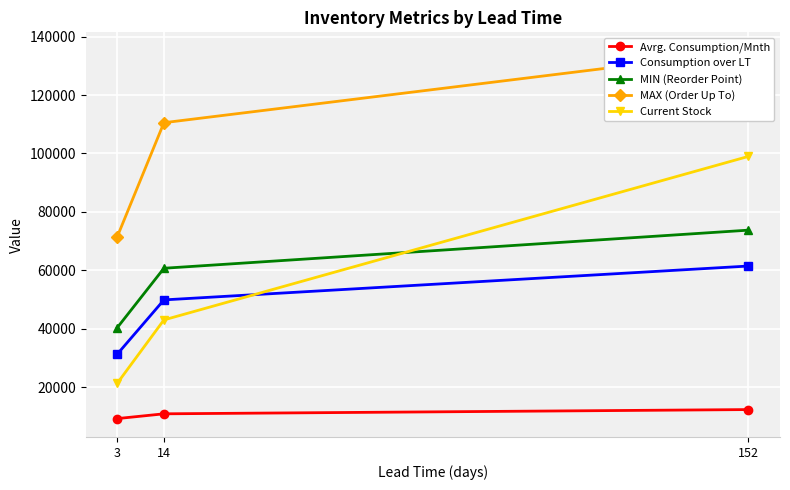

What is the difference between the Consumption over LT values at 152 and 3?

30153.0